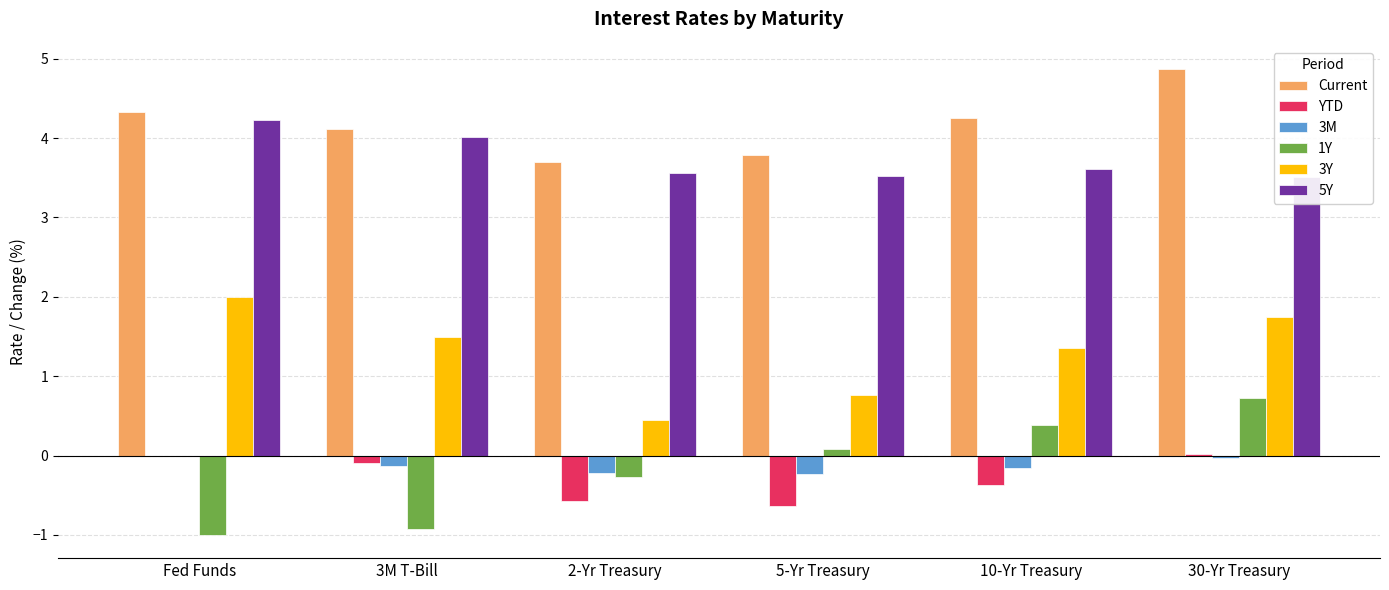

Where does the YTD series first go above 0?

30-Yr Treasury